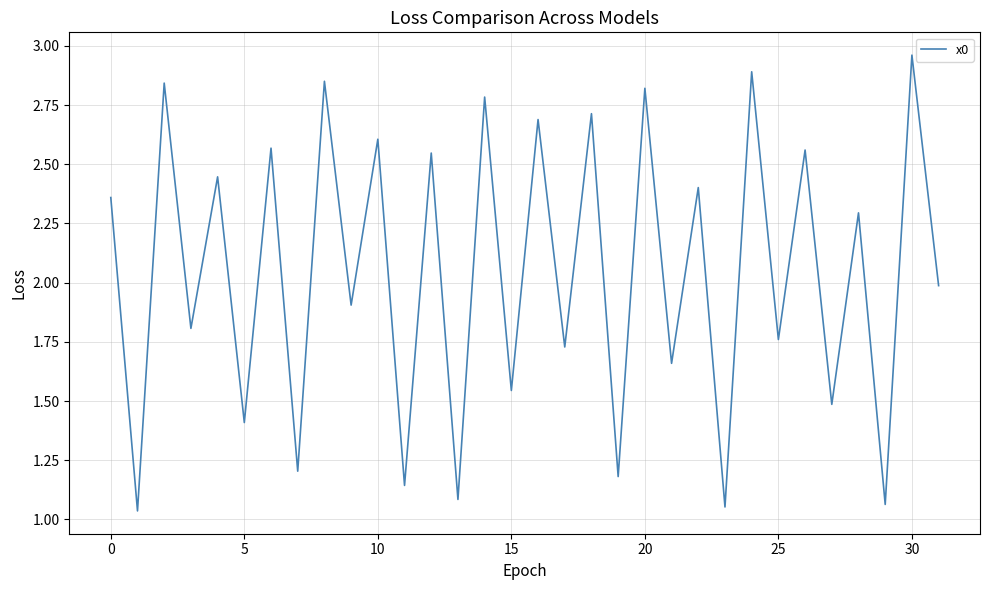

How many lines are shown in the chart?

1